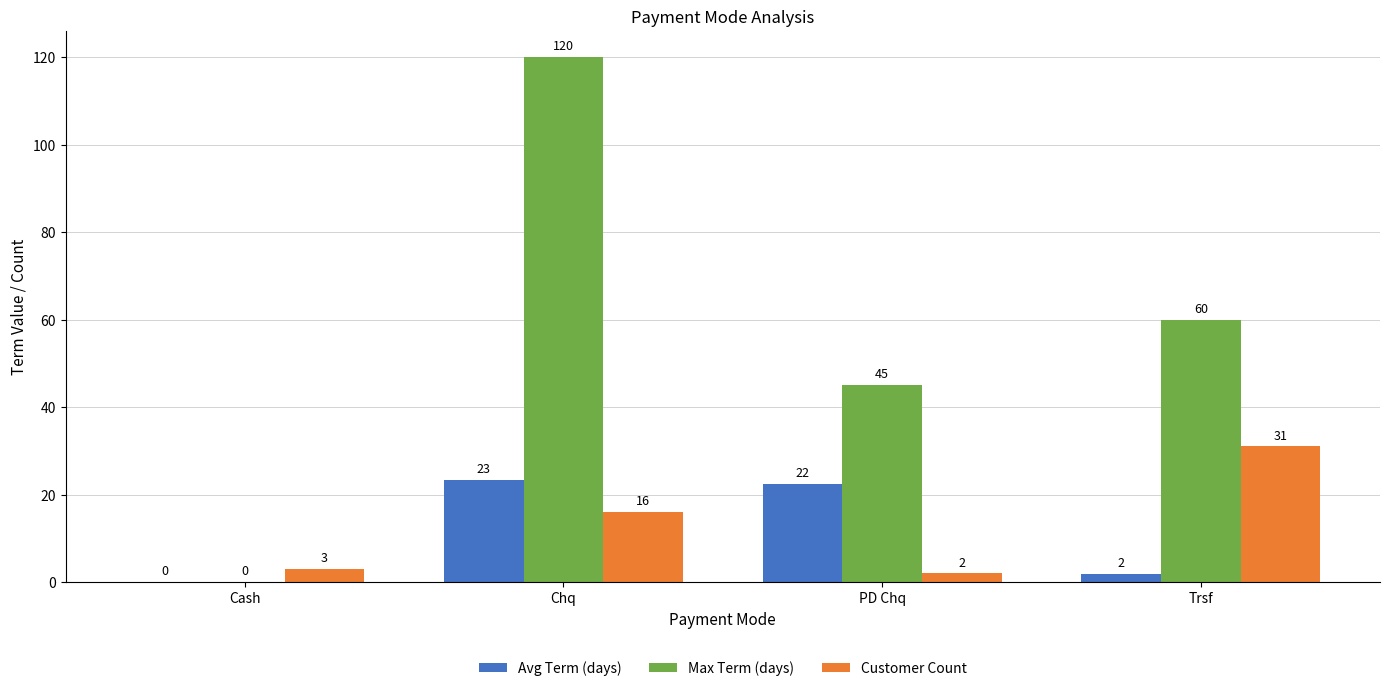

At which label is Customer Count closest to 16?

Chq